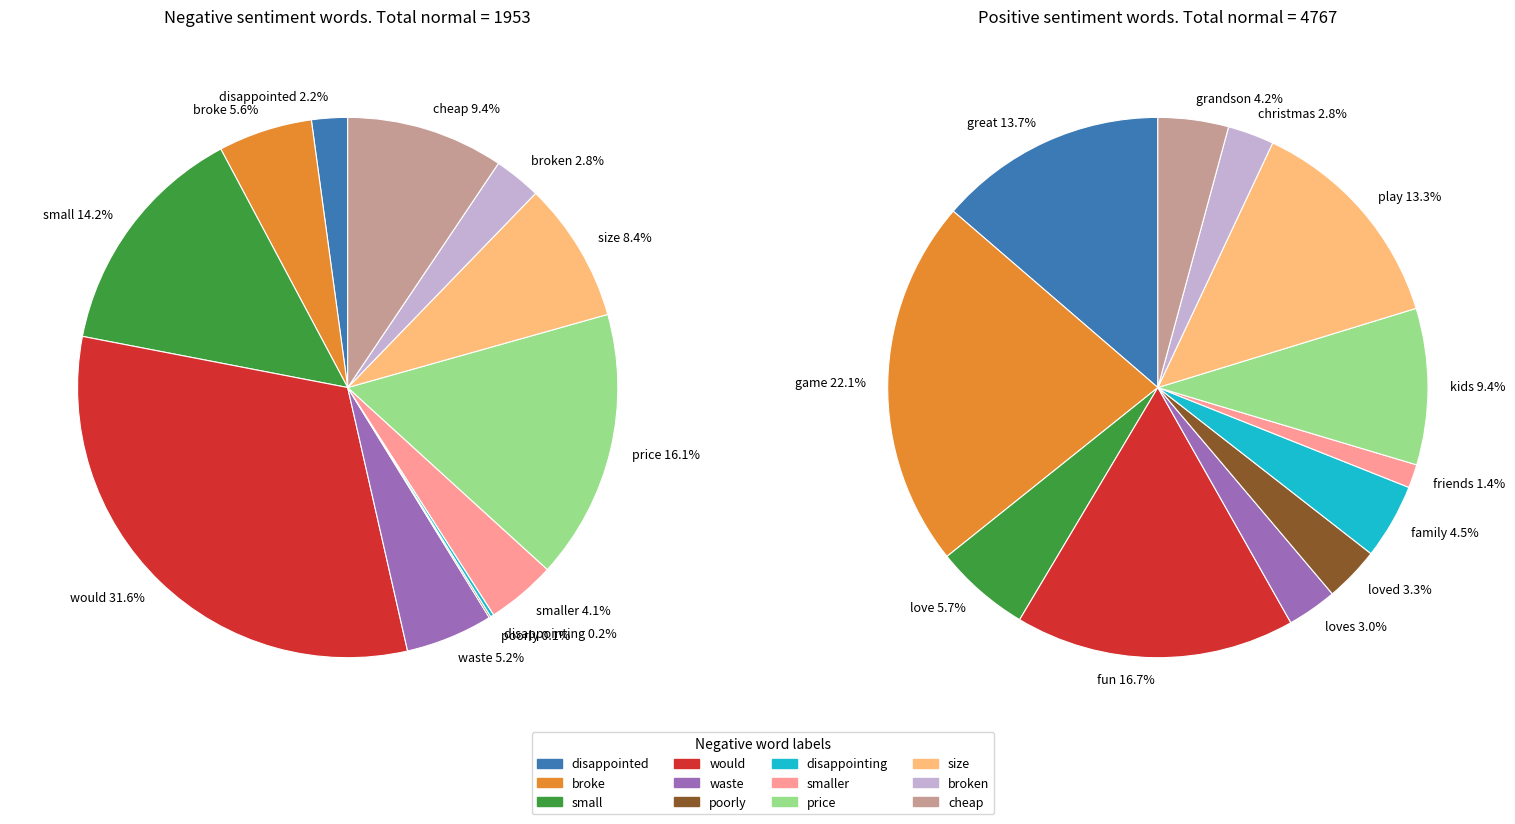

To the nearest percent, what portion does negative_values represent?

14%